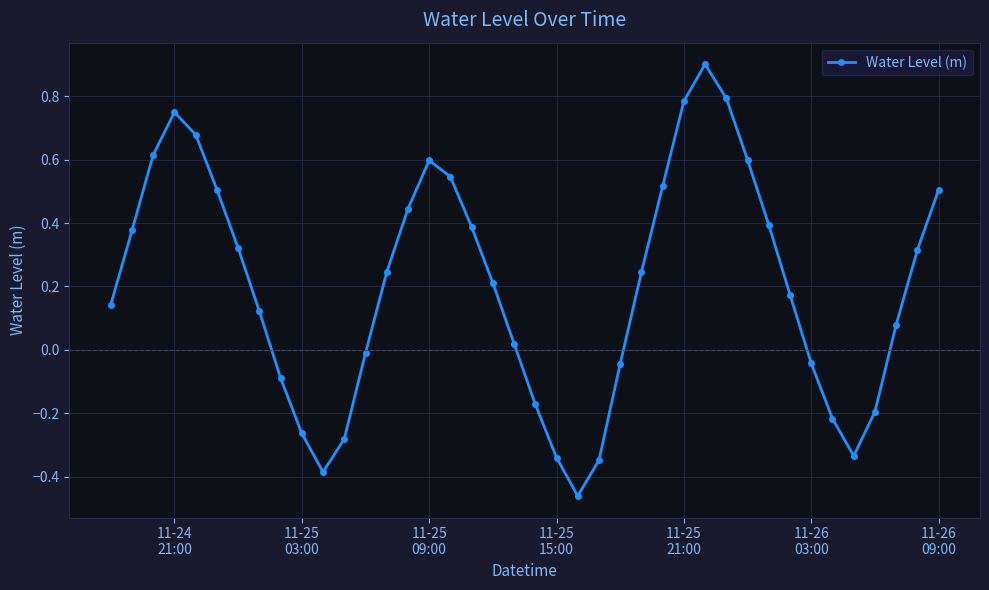

What is the sum of all values?

8.1